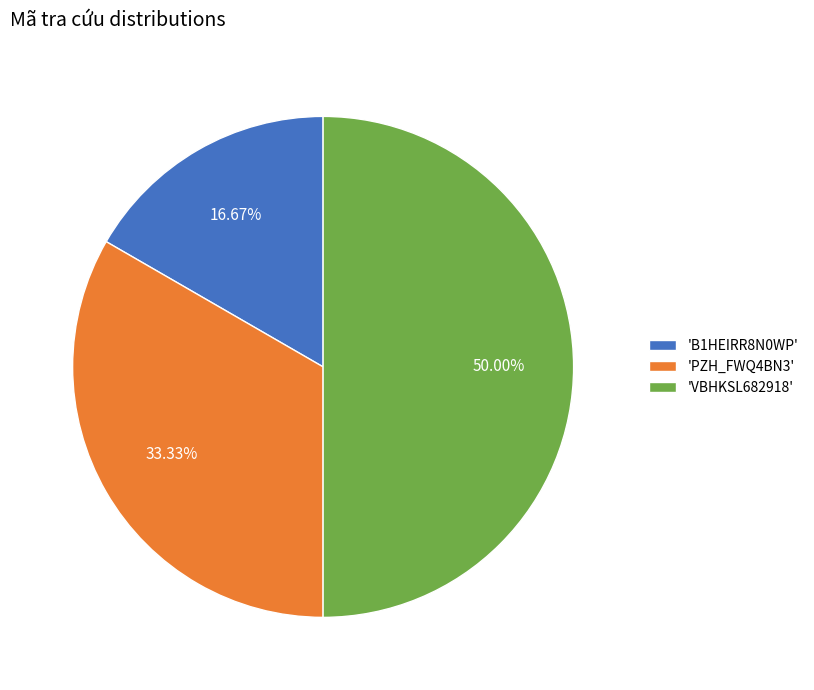

Rank the categories by value from highest to lowest.

'VBHKSL682918', 'PZH_FWQ4BN3', 'B1HEIRR8N0WP'